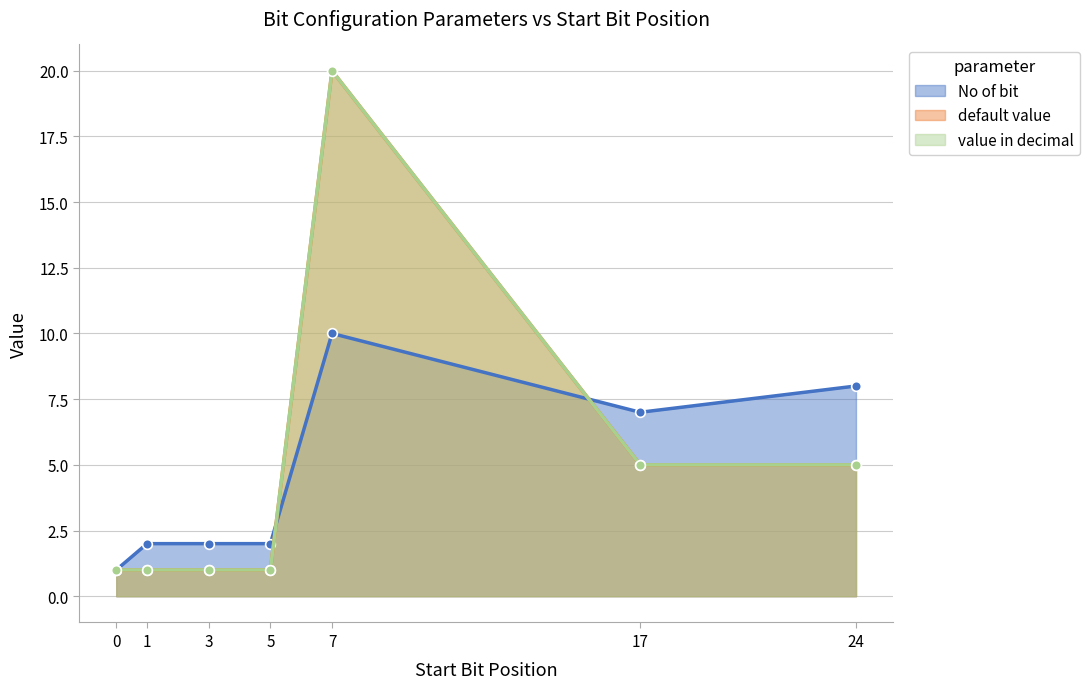

Where is the first local maximum for No of bit?

7